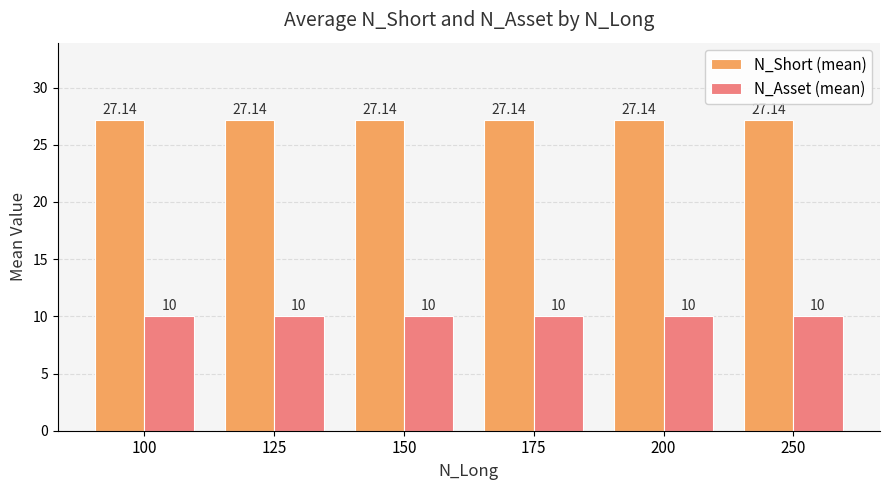

What is the maximum value for N_Asset (mean)?

10.0